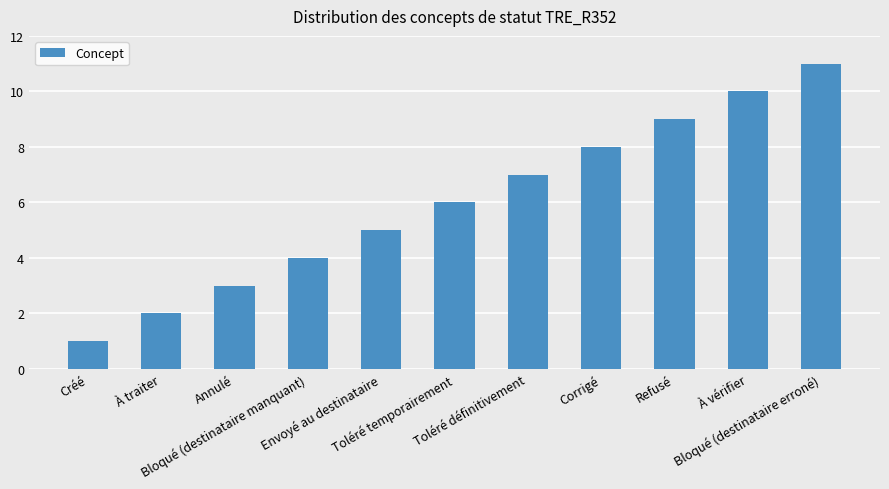

What is the label of the 7th bar from the right?

Envoyé au destinataire